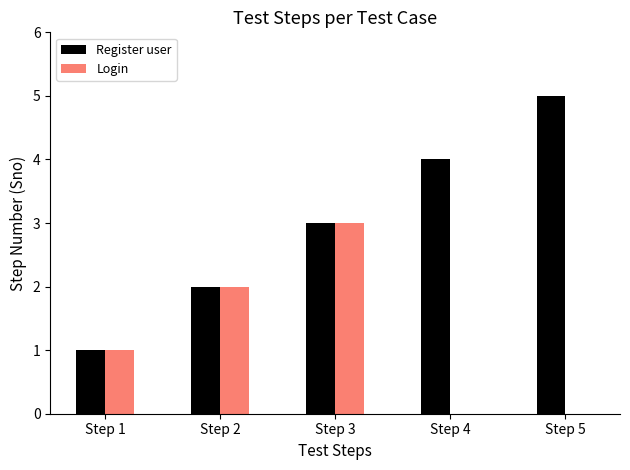

Reading left to right, extract all data points from this chart.

Register user: Step 1=1	Step 2=2	Step 3=3	Step 4=4	Step 5=5
Login: Step 1=1	Step 2=2	Step 3=3	Step 4=0	Step 5=0